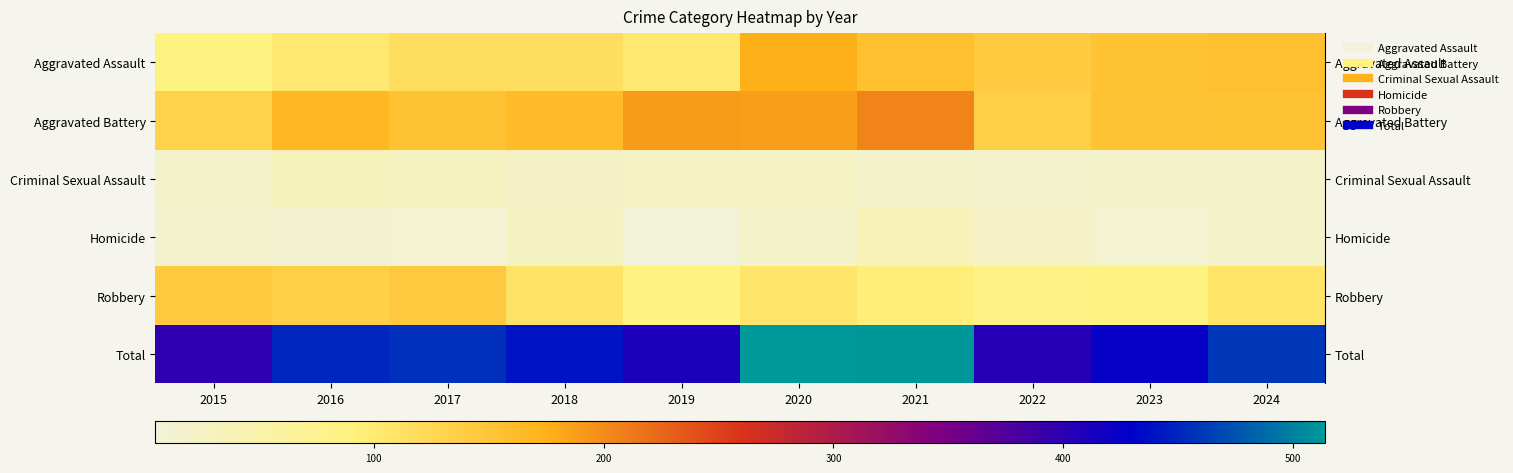

What is the spread (max minus min) of values at 2024?

440